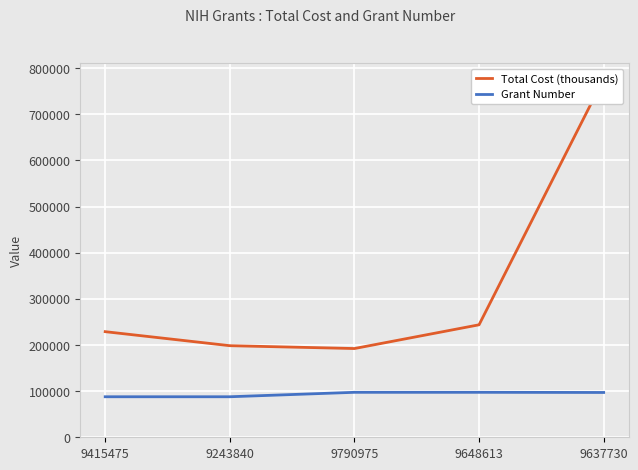

True or false: Grant Number has a value of 155148 at 9415475.

False